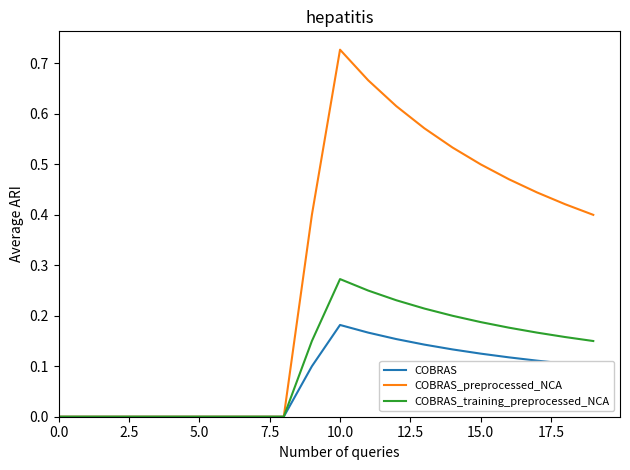

Which series has the largest total across all categories?

COBRAS_preprocessed_NCA